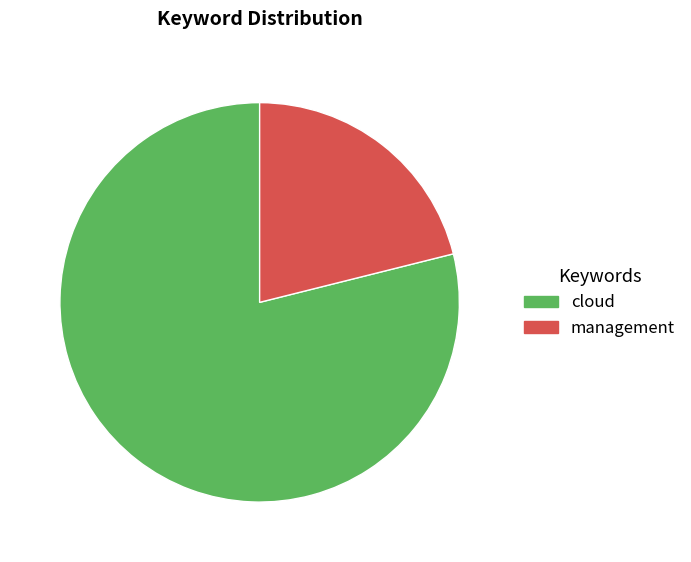

Which slice is the smallest?

management